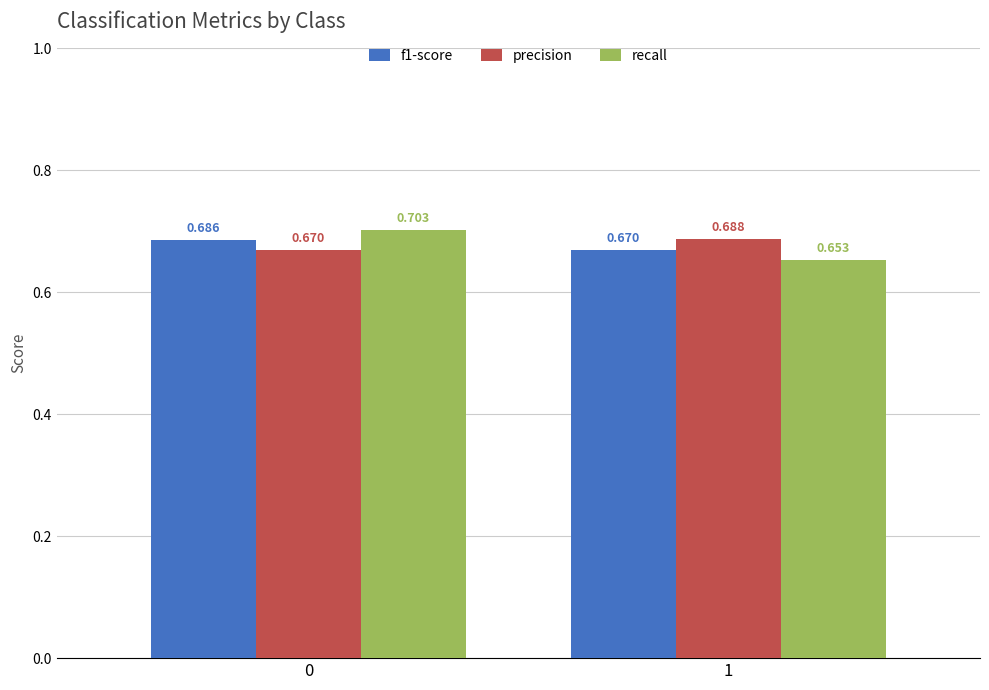

Is the value of recall at 0 greater than the value of precision at 1?

Yes